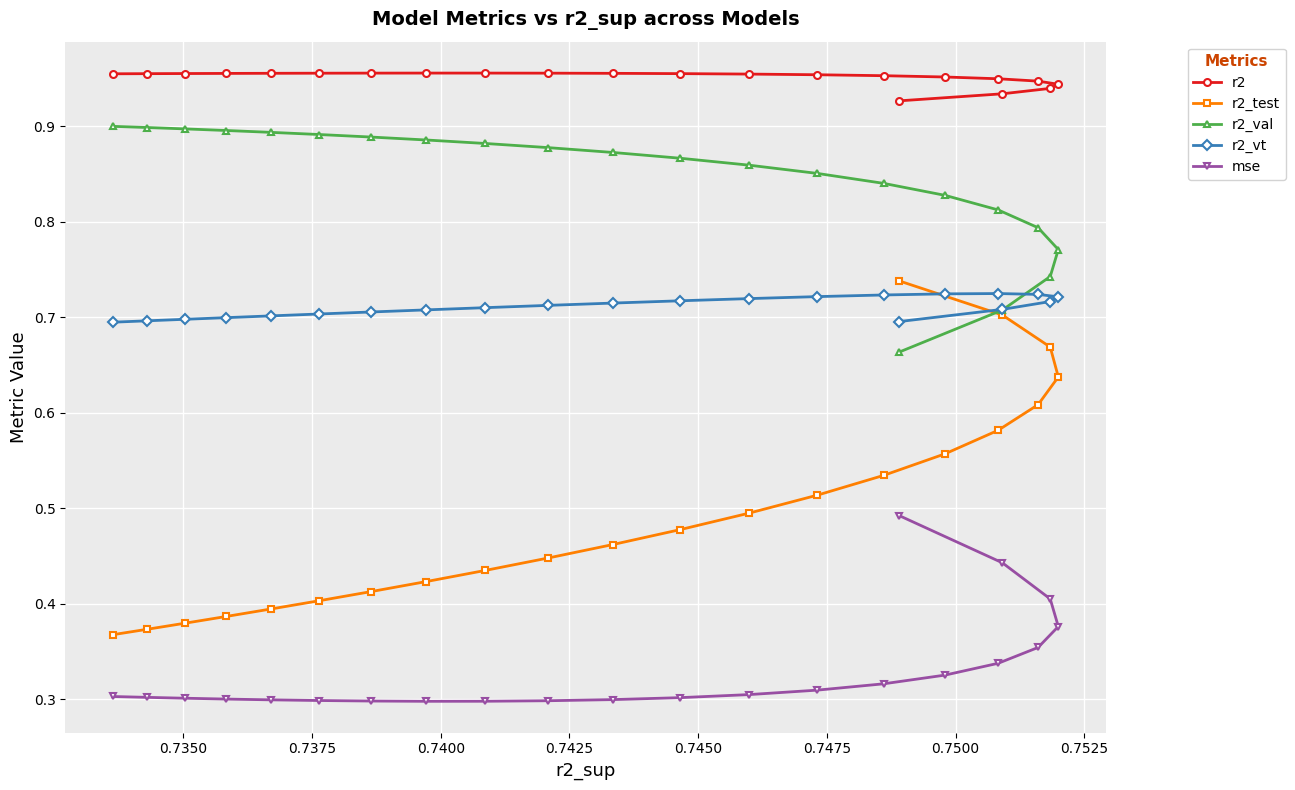

Which series has the widest spread of values?

r2_test